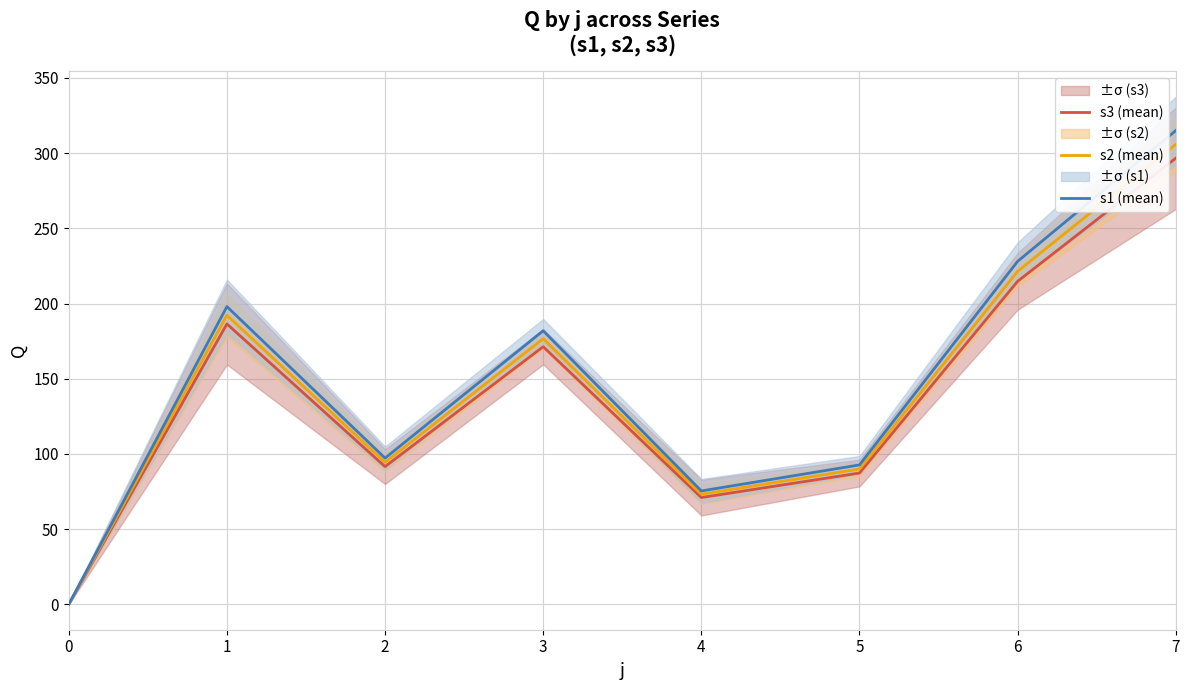

Where does the s3 (mean) series first go above 171?

1